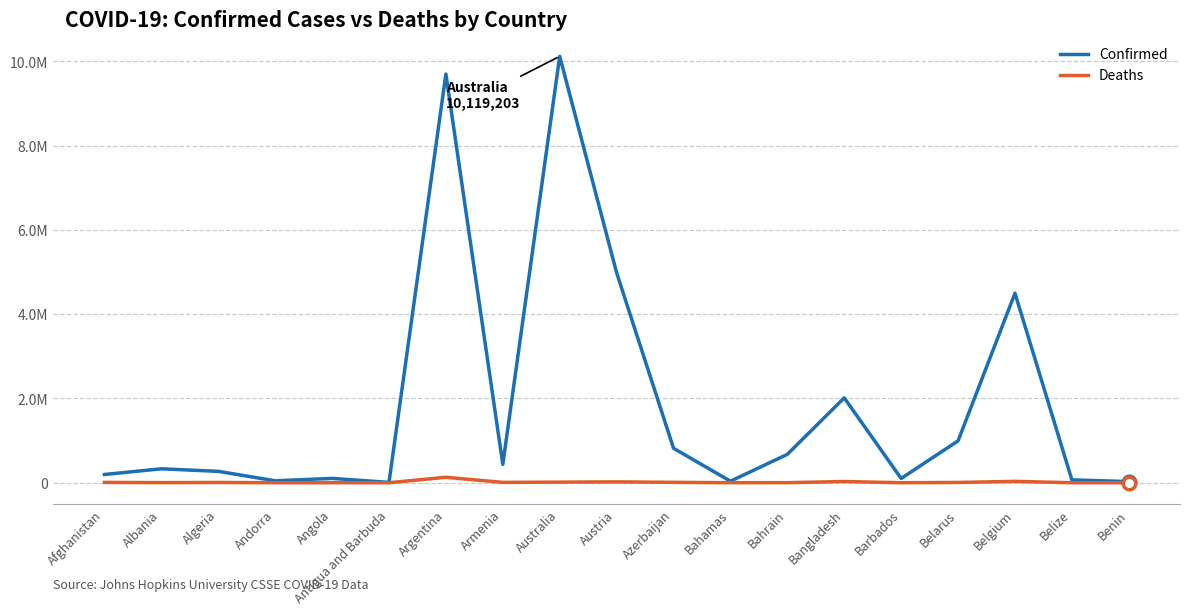

What are all the series names shown in the legend?

Confirmed, Deaths